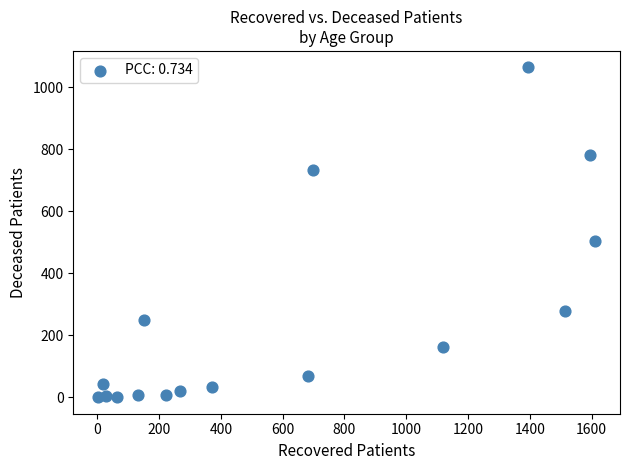

What is the range of Y values (max minus min)?

1064